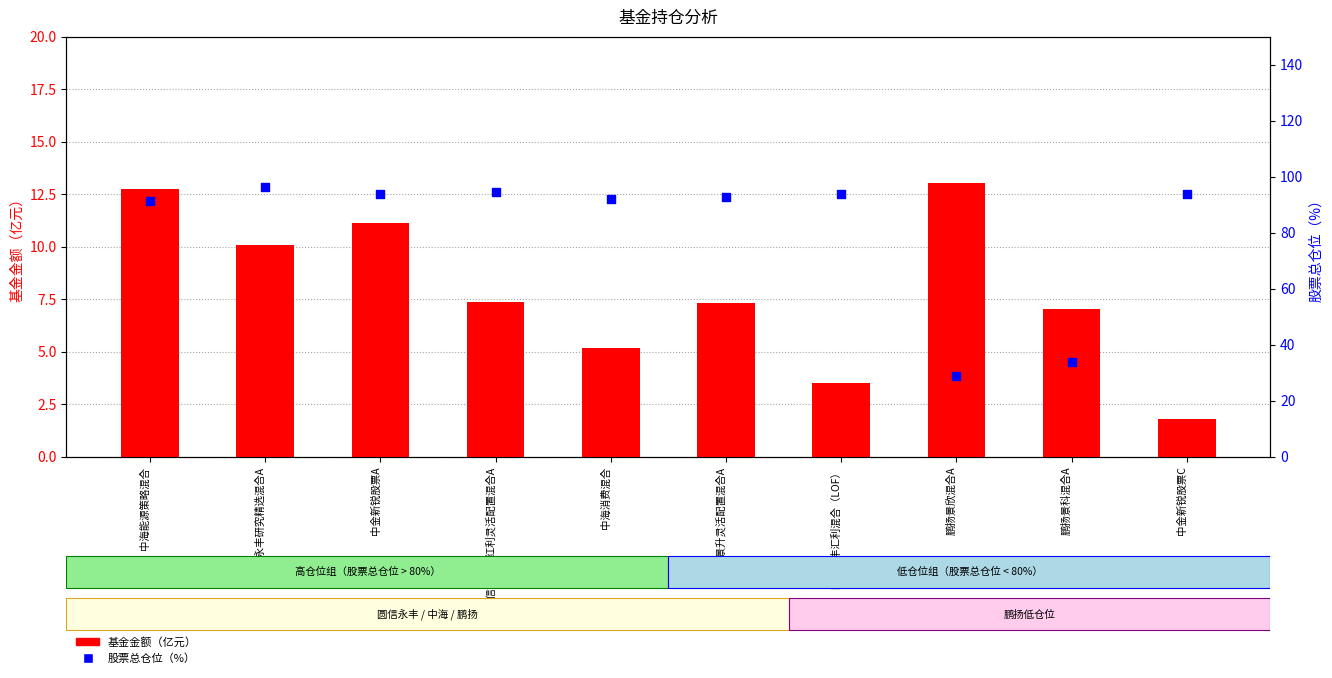

Which series has the widest spread of Y values?

股票总仓位